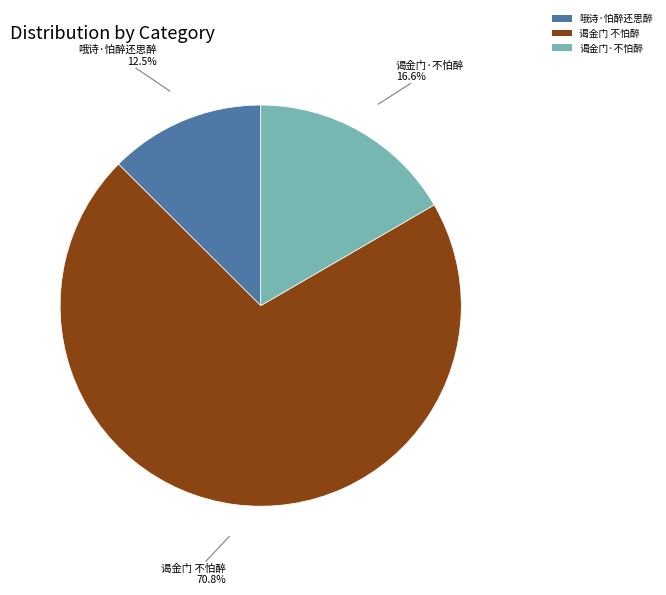

Which slice is the largest?

谒金门 不怕醉